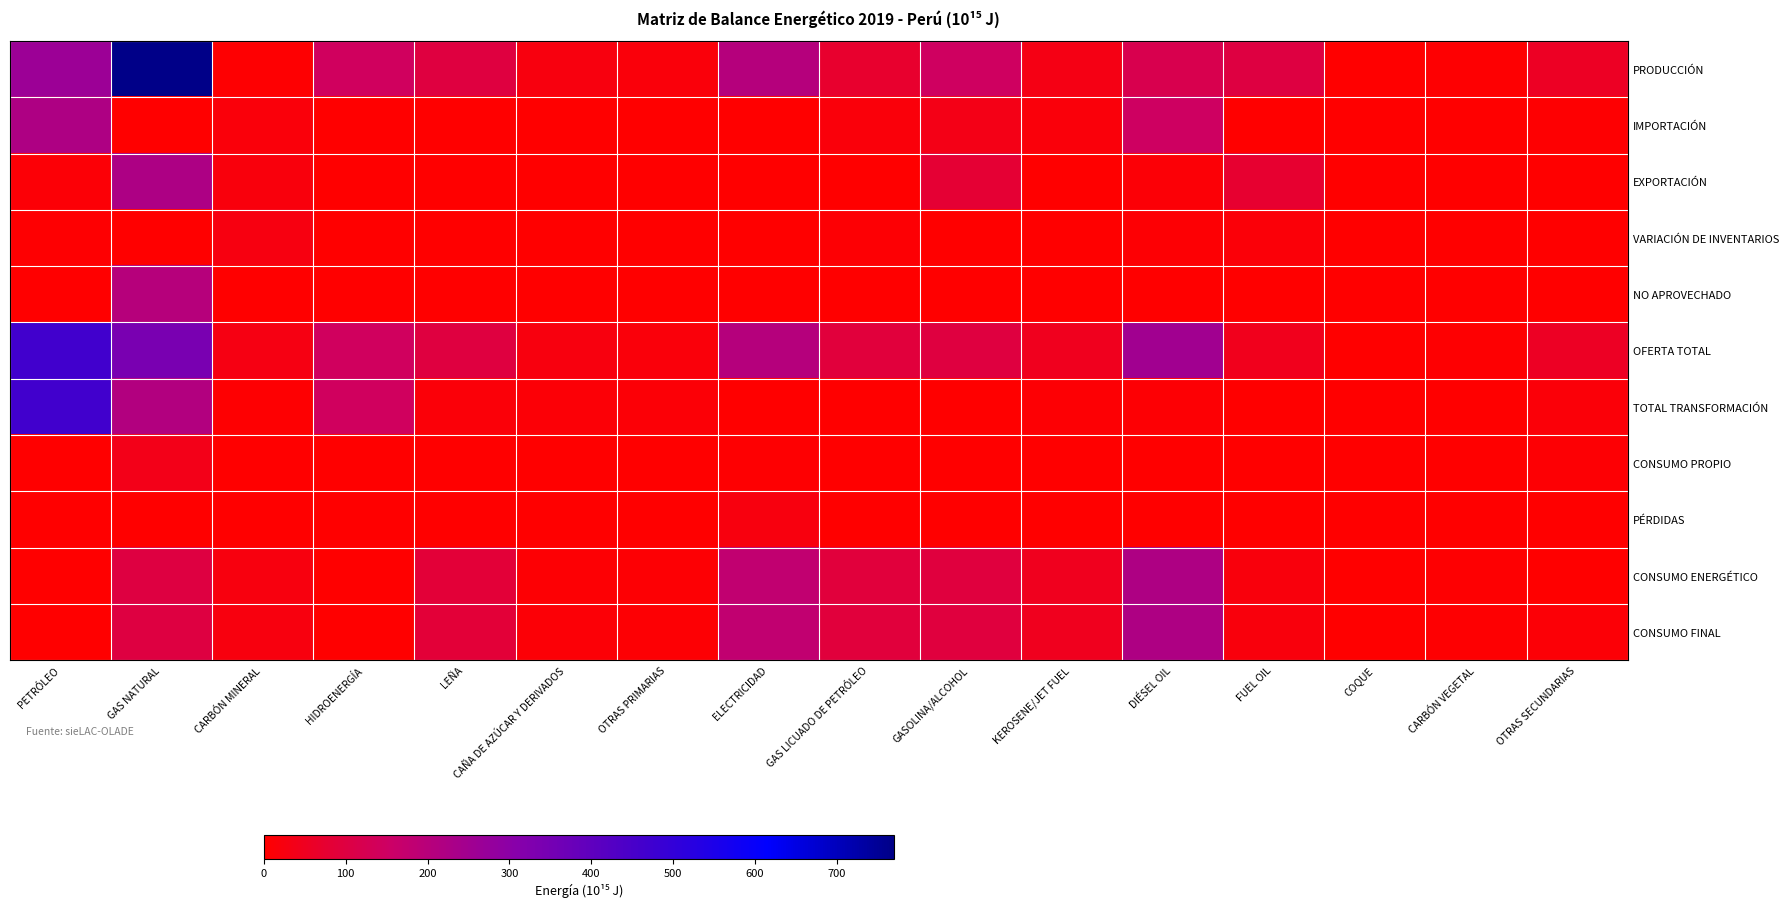

How many distinct data groups are displayed?

11